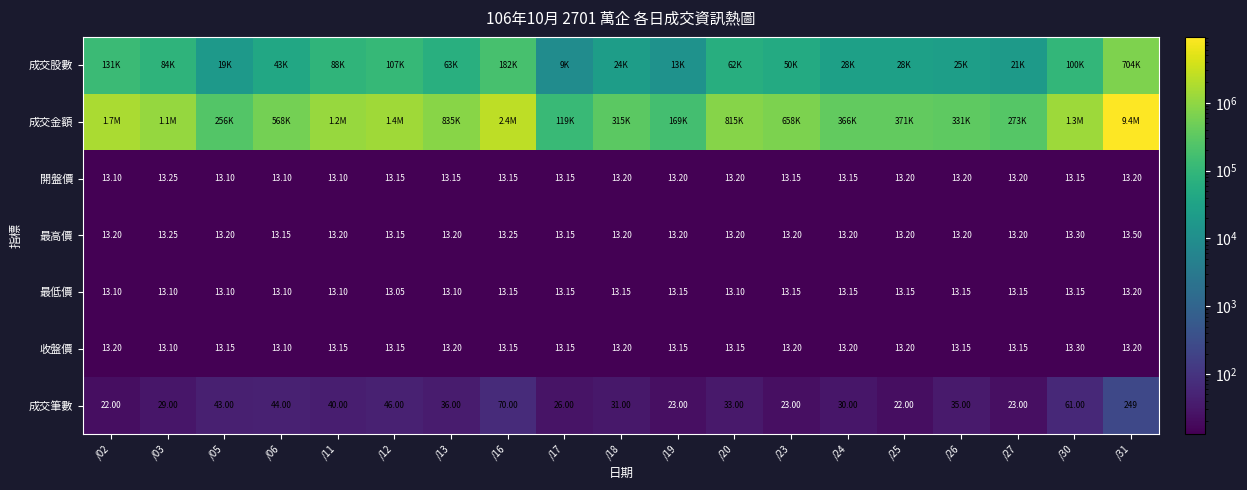

Is the value of 成交筆數 at /05 greater than the value of 最高價 at /13?

Yes